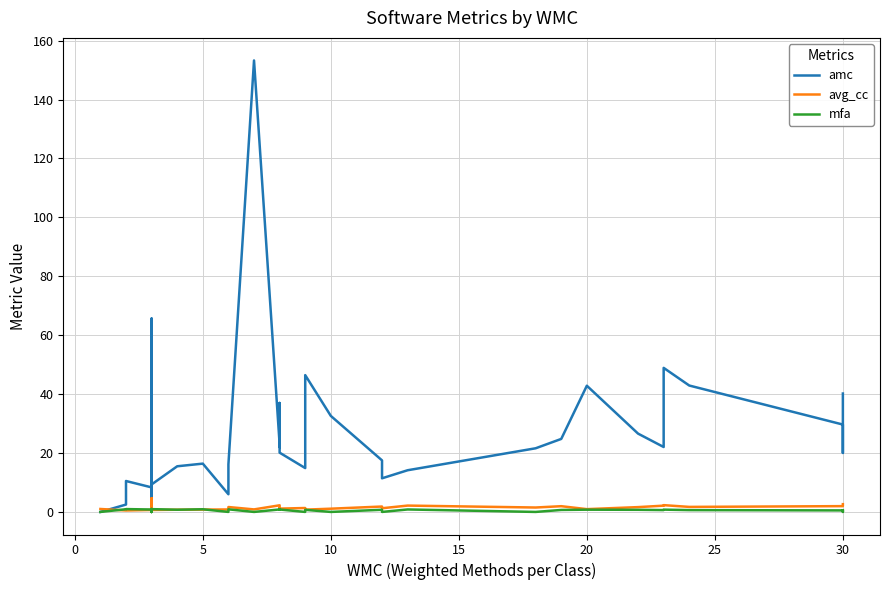

Is the value of mfa at 28 greater than the value of avg_cc at 24?

No